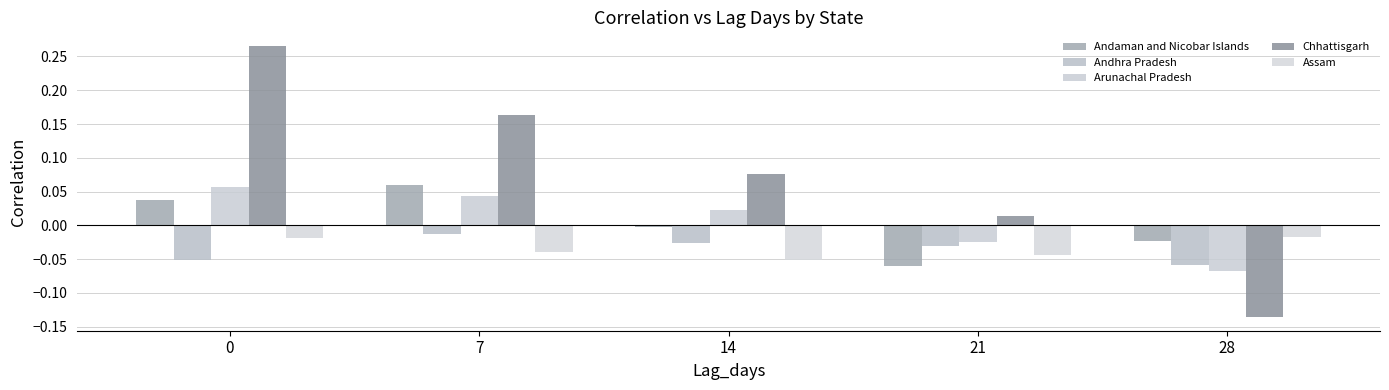

What are all the series names shown in the legend?

Andaman and Nicobar Islands, Andhra Pradesh, Arunachal Pradesh, Chhattisgarh, Assam